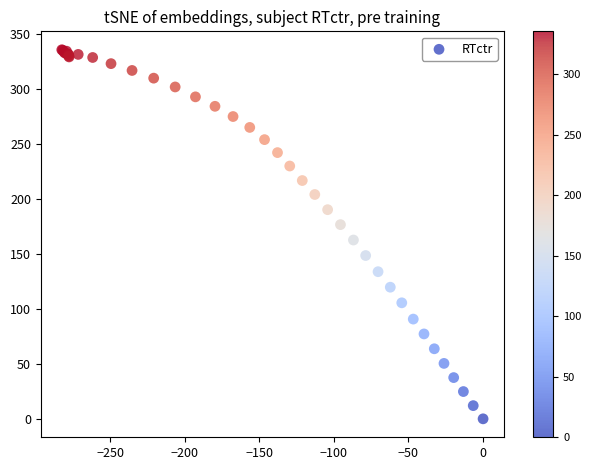

What Y value in the scatter plot is closest to 167?

162.6